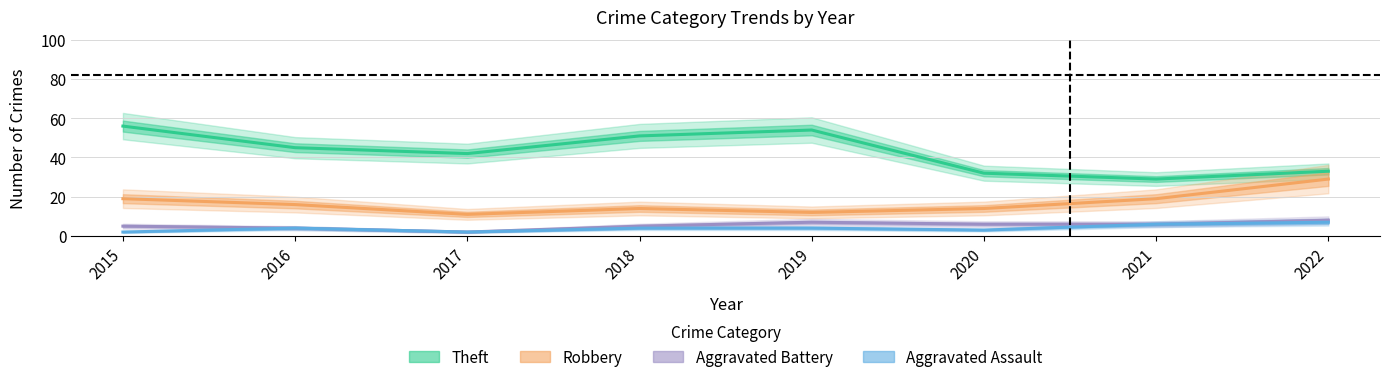

Which category has the lowest value in the Theft series?

2021